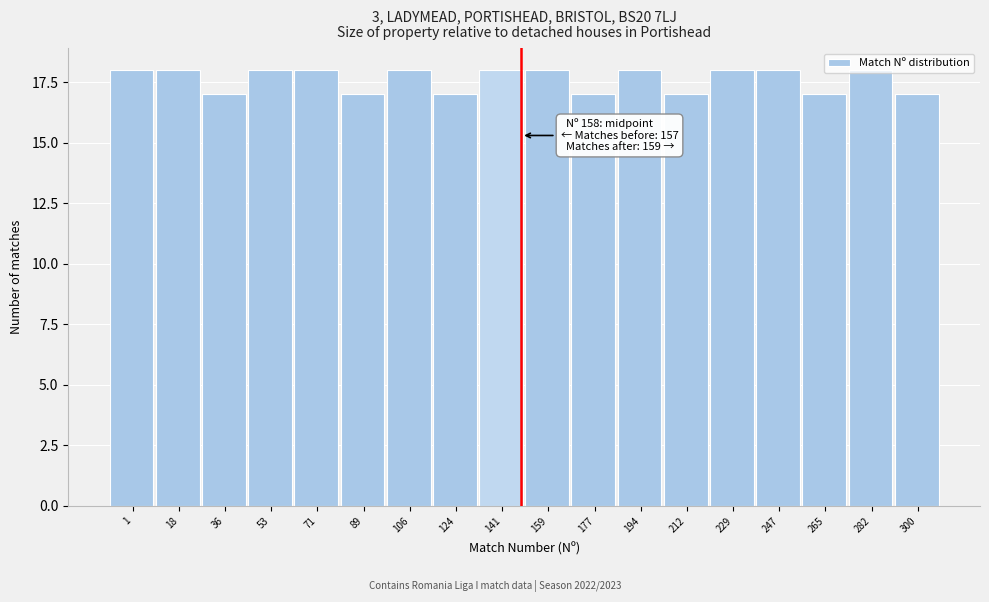

Is it true that the value at 71 is 18?

True